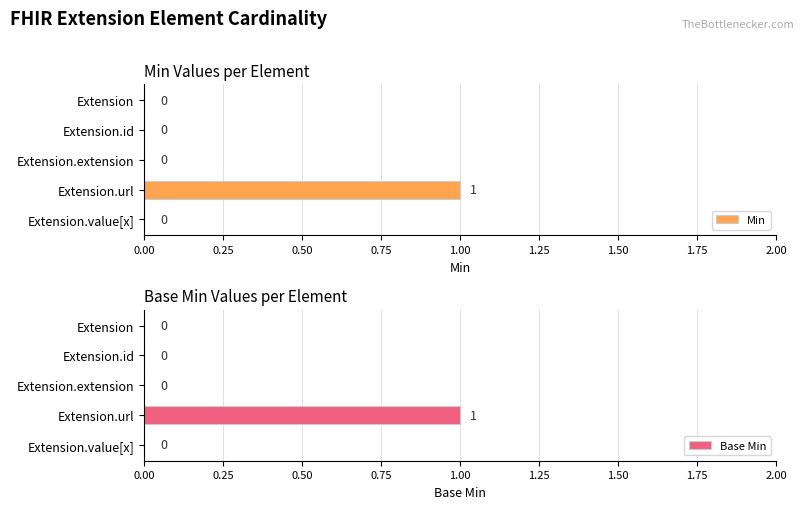

What is the difference between the maximum and second lowest values in the Base Min series?

1